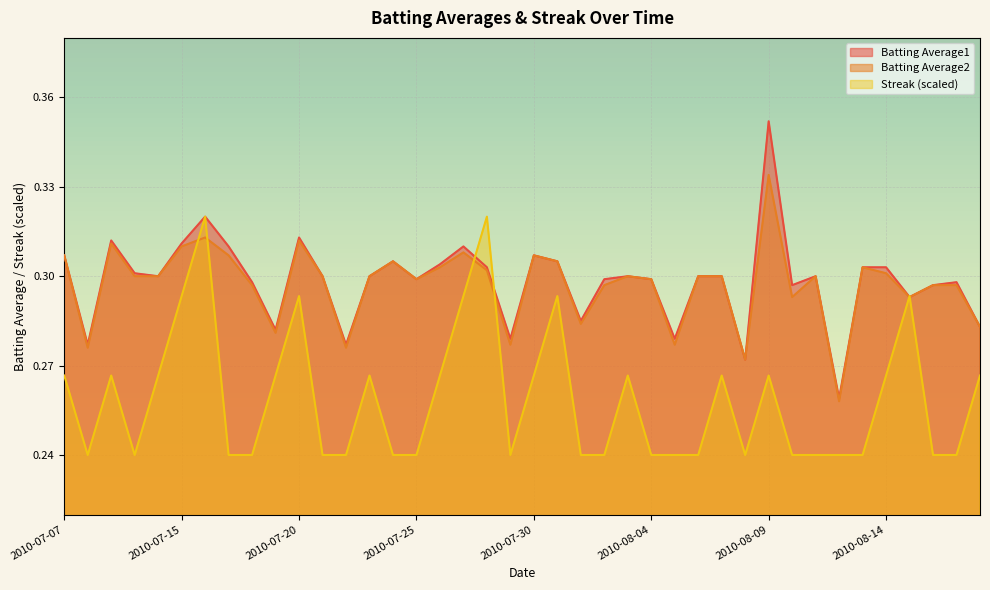

Is it true that Batting Average1 equals 0.4 at 2010-08-02?

False